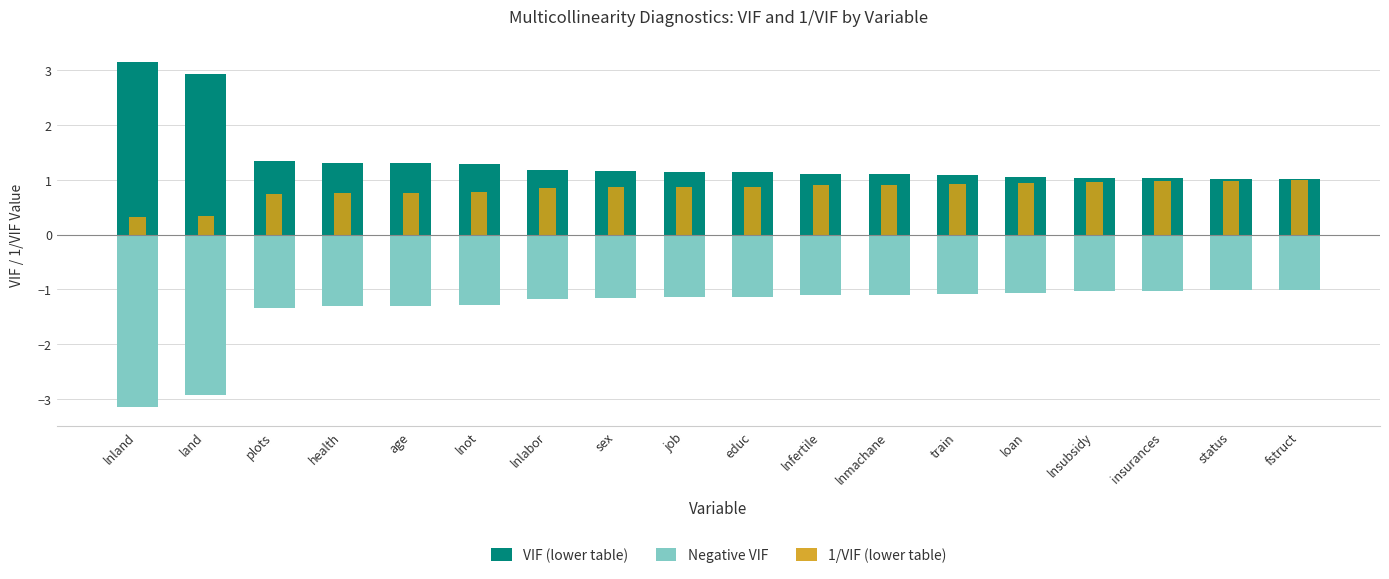

Which series has the widest spread of values?

VIF (lower table)